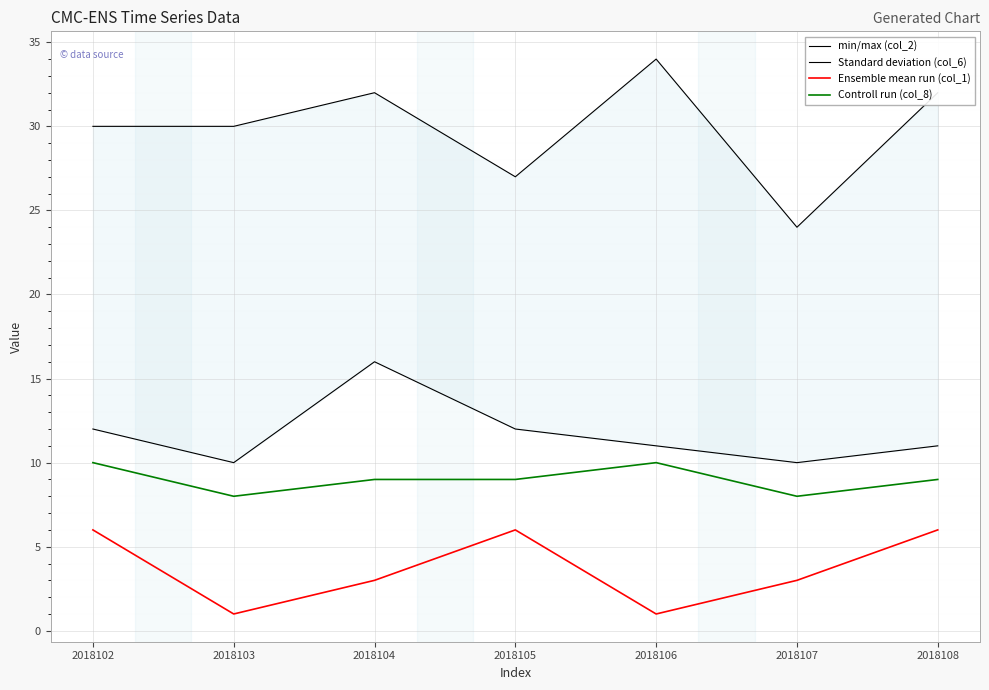

True or false: min/max (col_2) and Standard deviation (col_6) cross at least once.

False